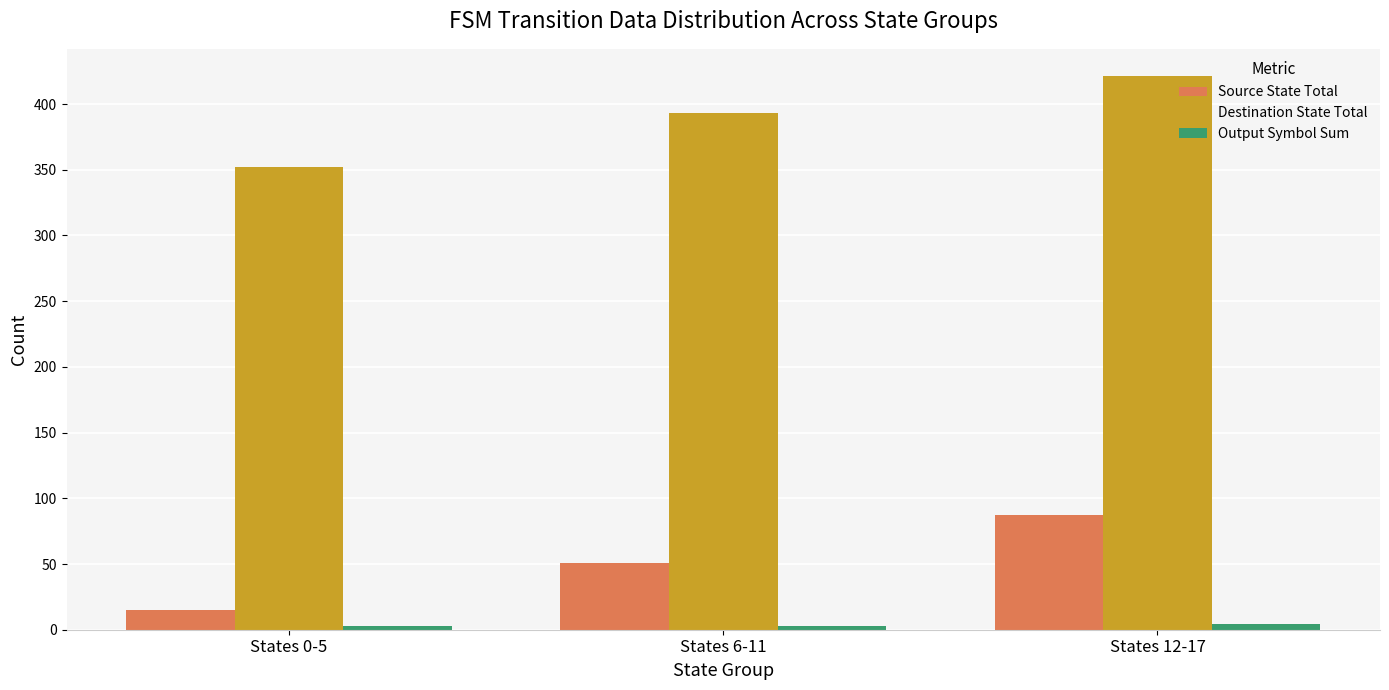

How many data points in Destination State Total are less than 393?

1